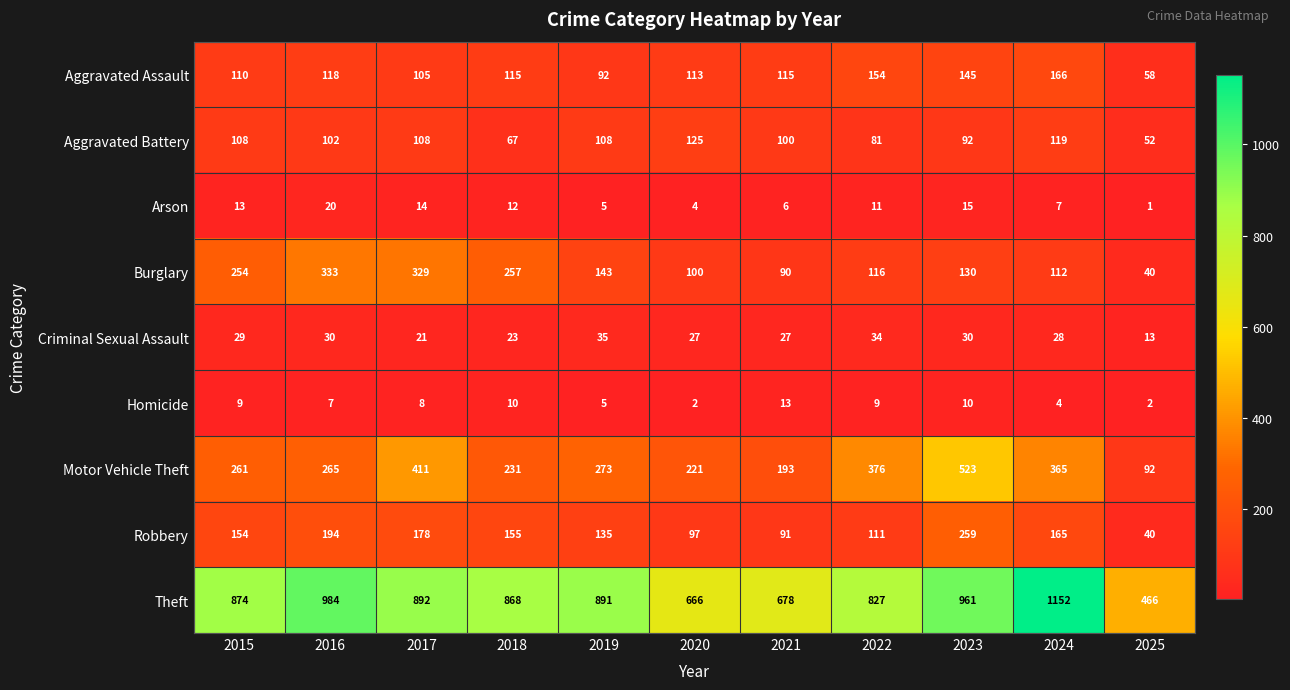

Which series has the largest range (max minus min)?

Theft